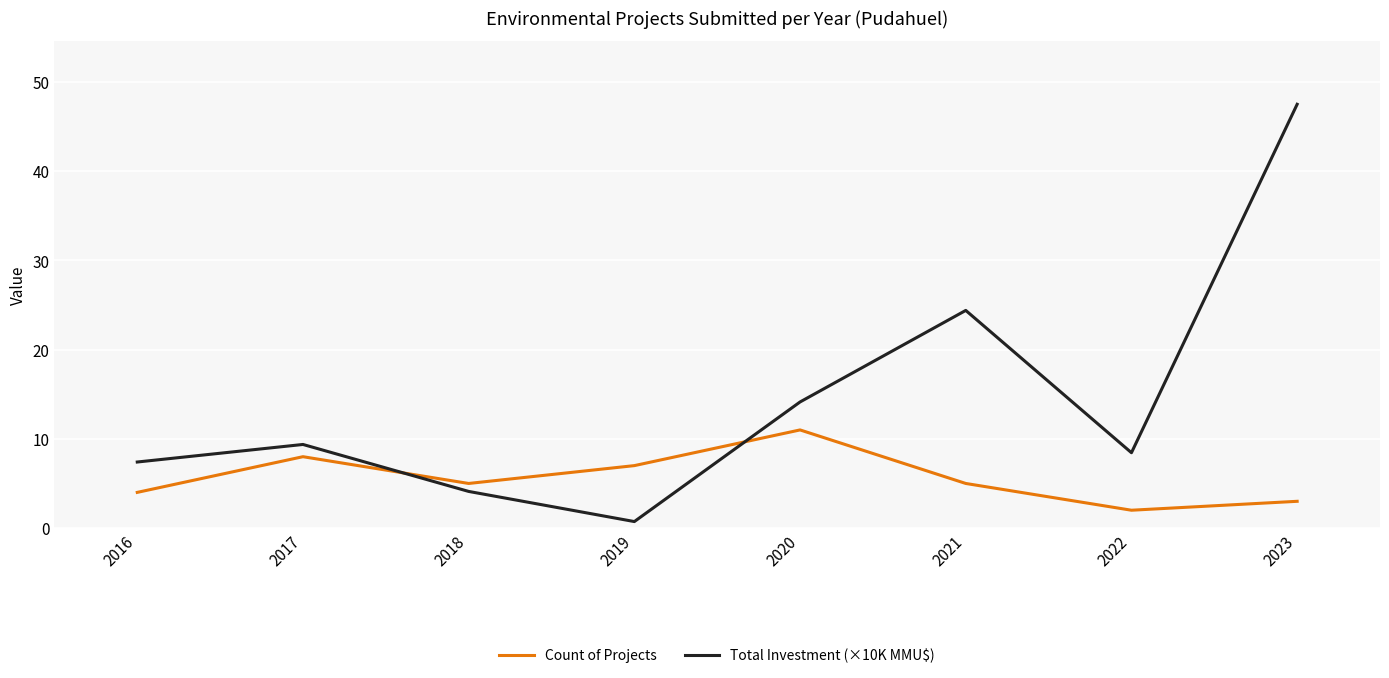

How many intersections are there between Total Investment (×10K MMU$) and Count of Projects?

2